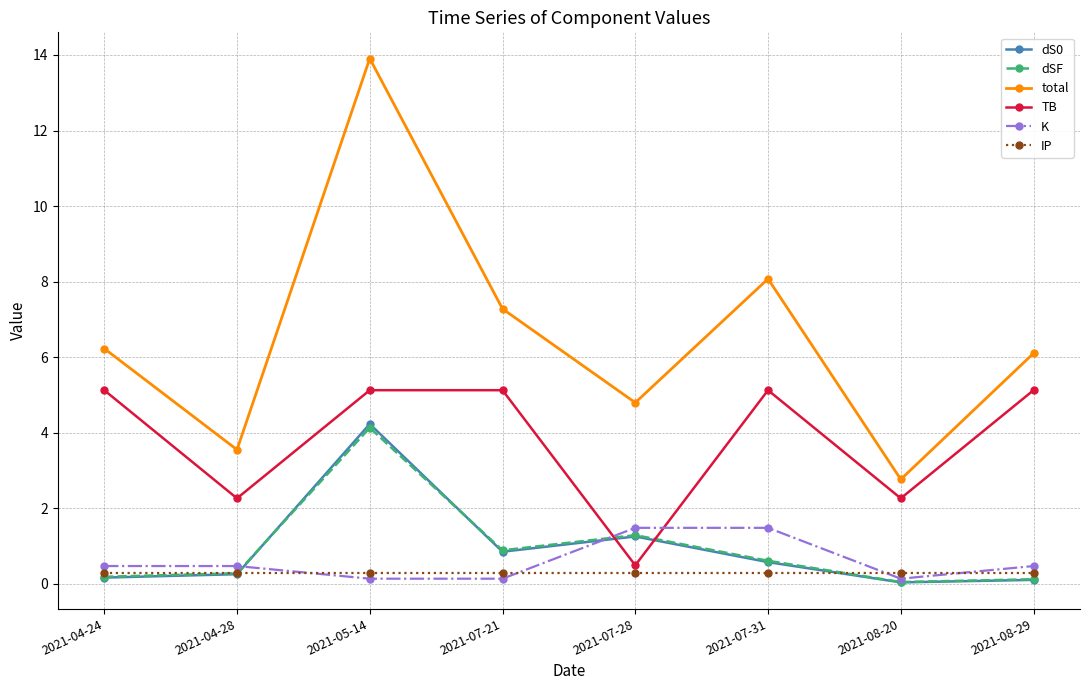

At which label does TB reach its minimum?

2021-07-28